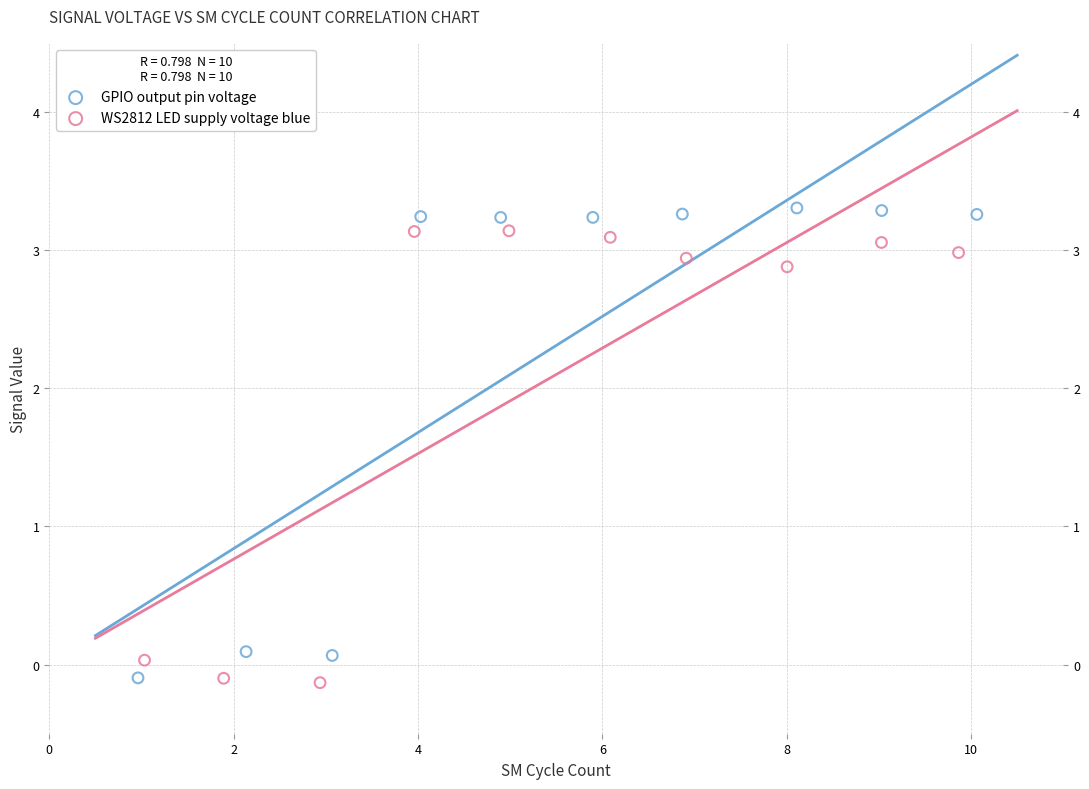

Which series has the largest Y range (max minus min)?

GPIO output pin voltage